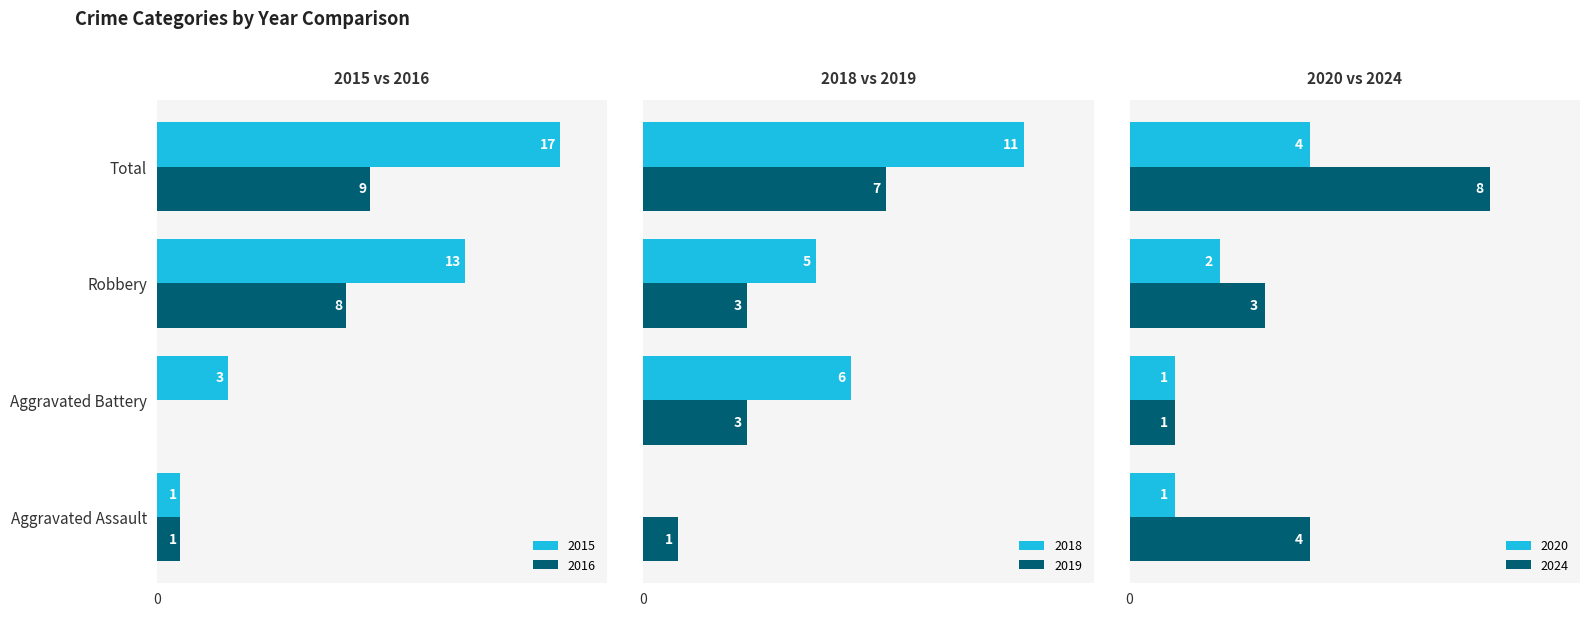

What are all the series names shown in the legend?

2015, 2018, 2024, 2019, 2020, 2016